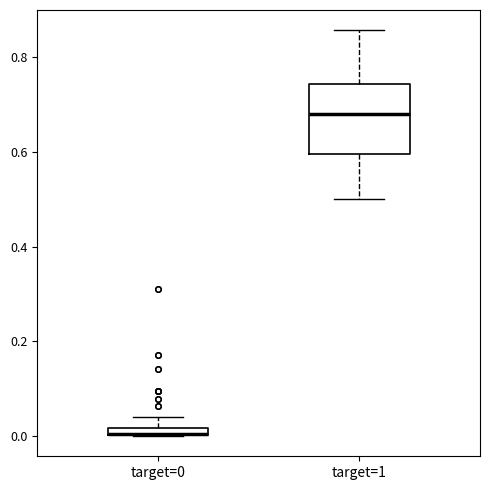

Comparing the boxes themselves (not the whiskers), which one is the tallest?

target=1